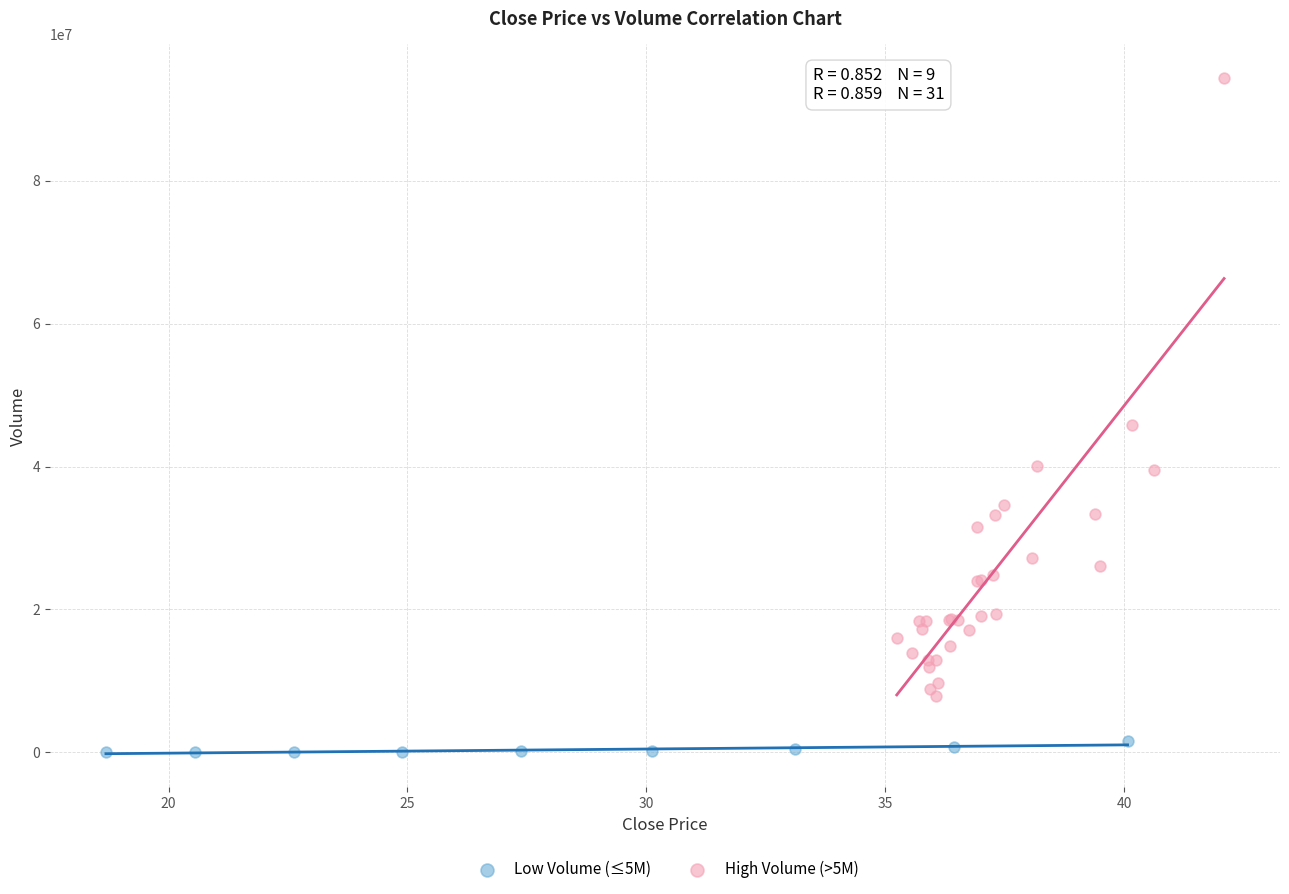

Which series has the widest spread of Y values?

High Volume (>5M)